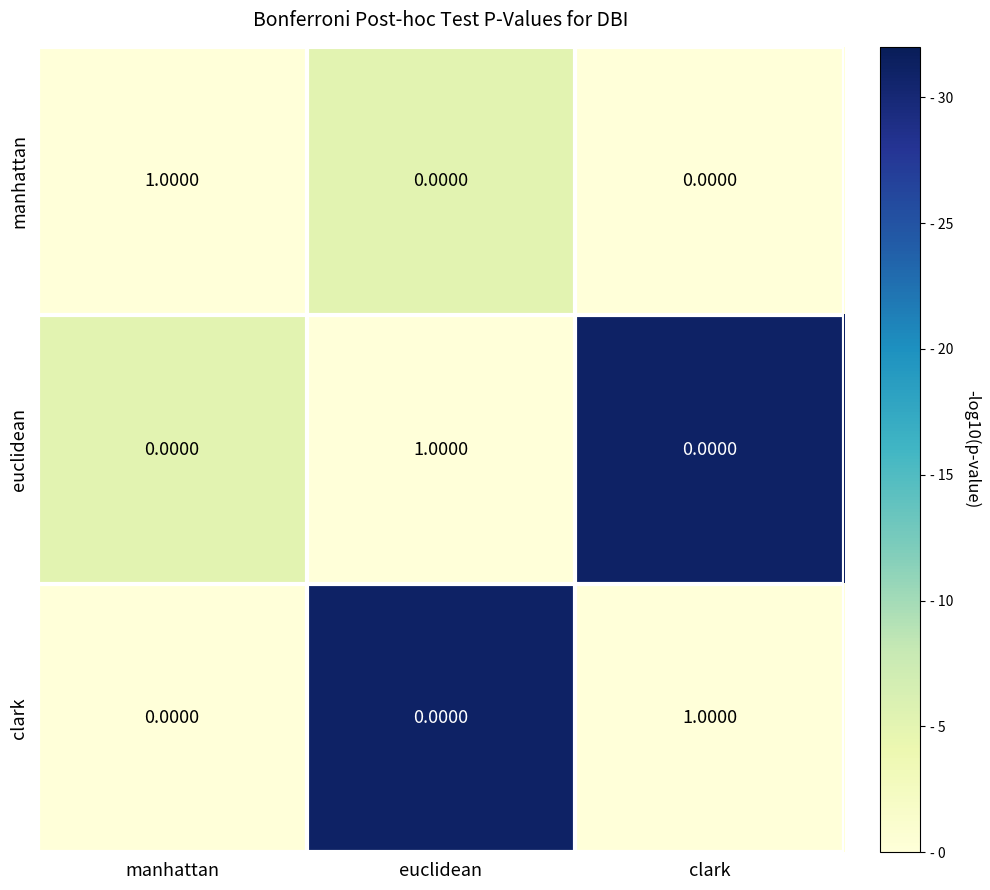

At which label does manhattan reach its peak?

manhattan